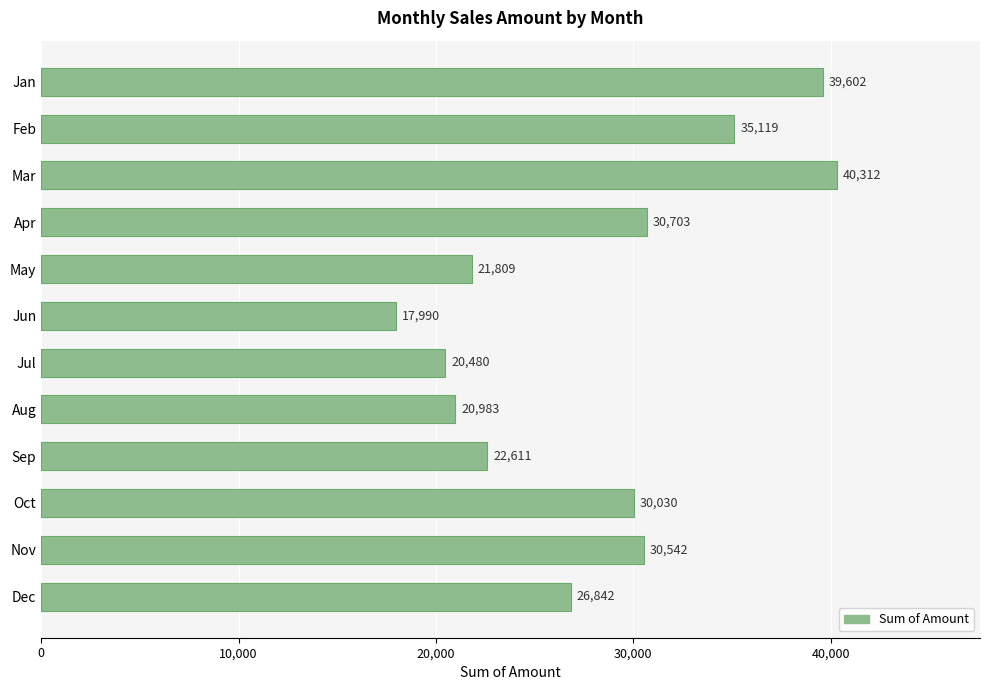

Reading bottom to top, what are all the values shown in this chart?

26842	30542	30030	22611	20983	20480	17990	21809	30703	40312	35119	39602